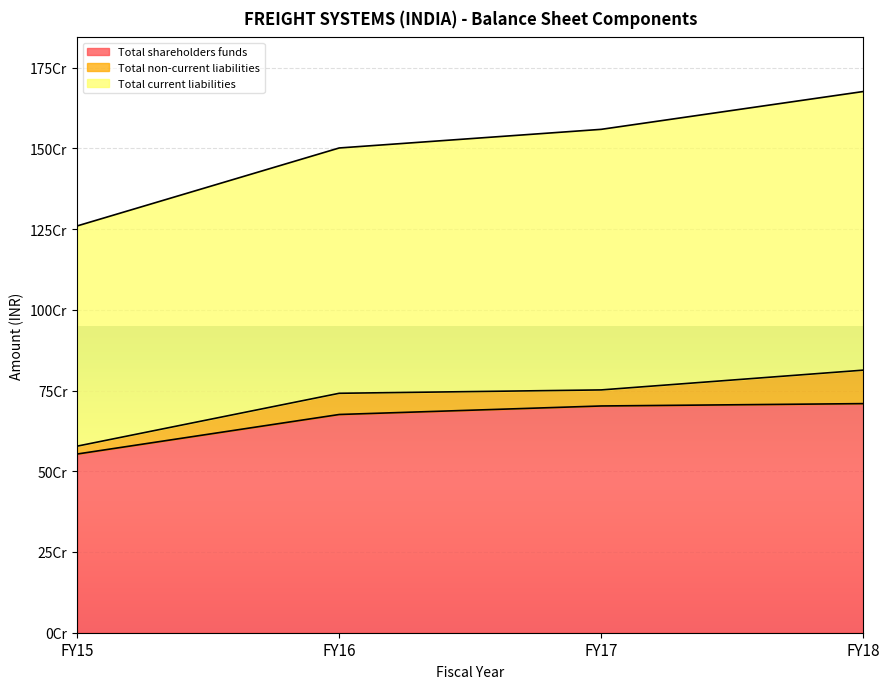

True or false: Total current liabilities and Total shareholders funds cross at least once.

False